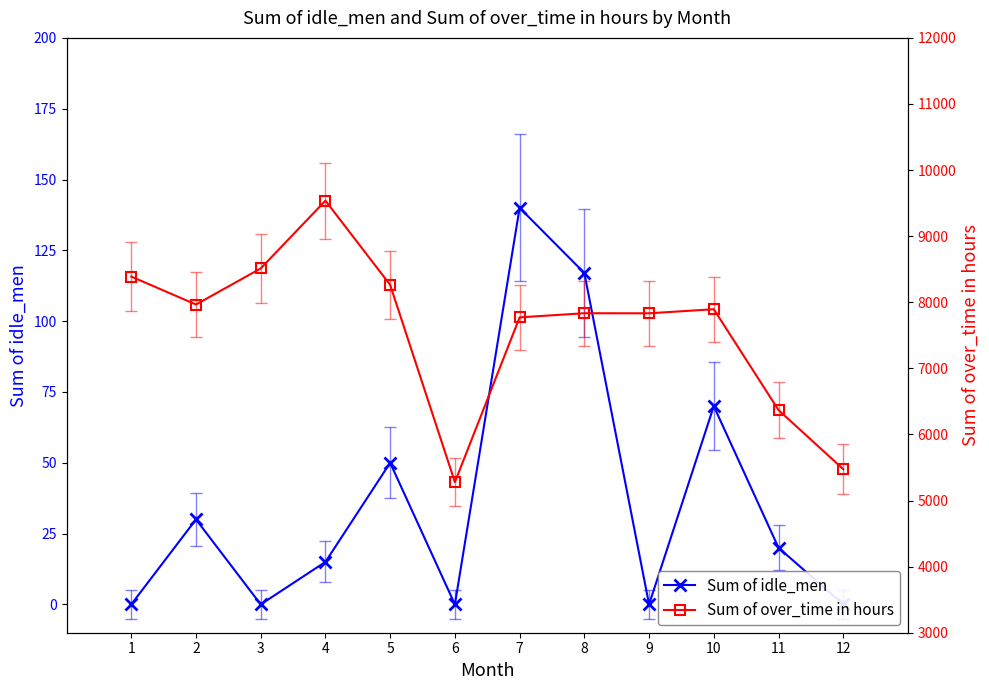

True or false: Sum of idle_men and Sum of over_time in hours cross at least once.

False